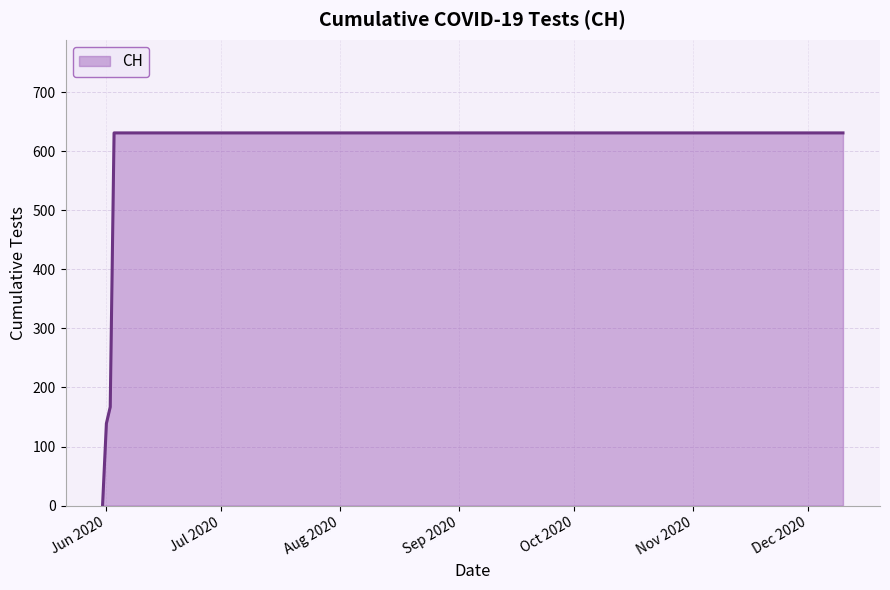

What is the greatest value displayed?

631